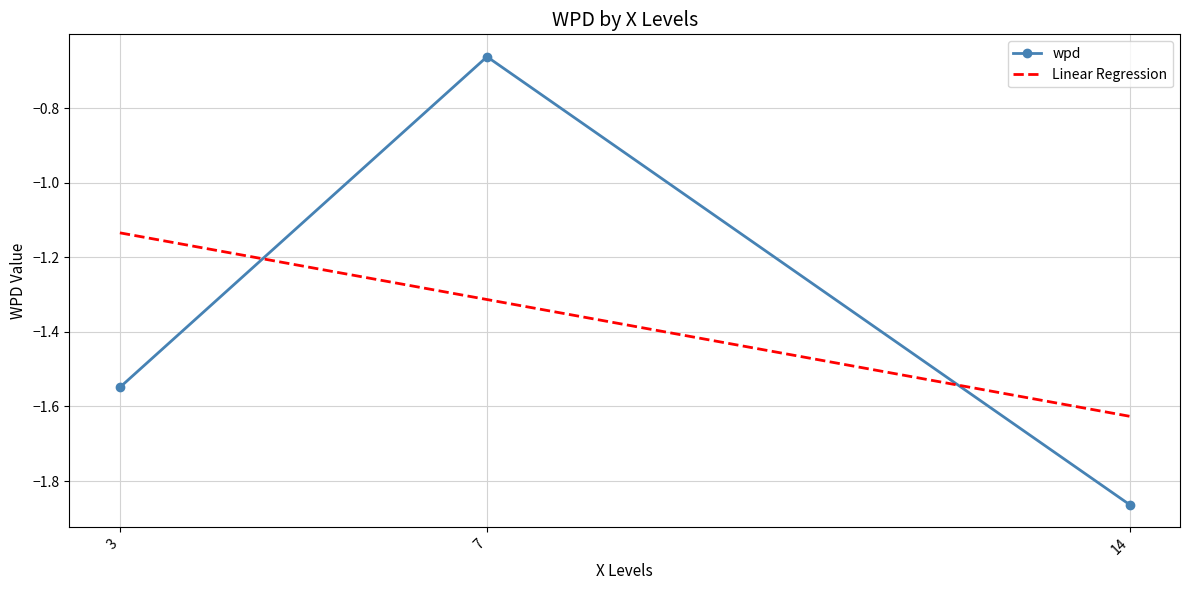

Read the Linear Regression value at 7.

-1.3